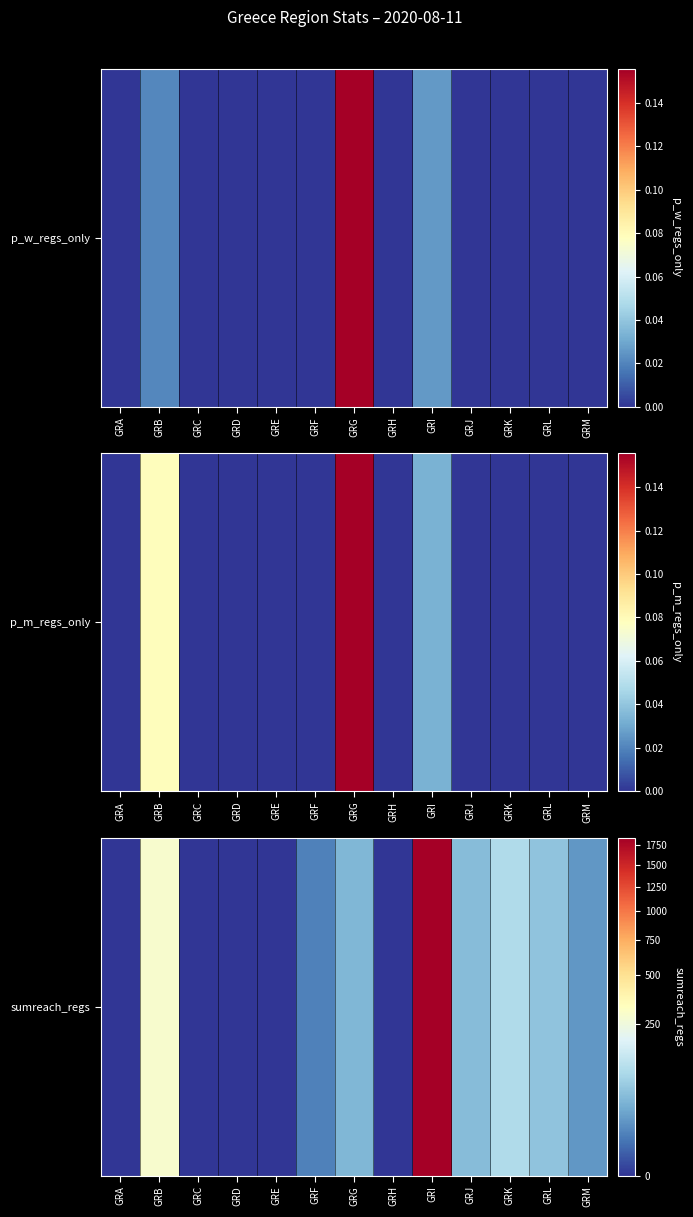

Which label corresponds to the largest value in the chart?

GRI